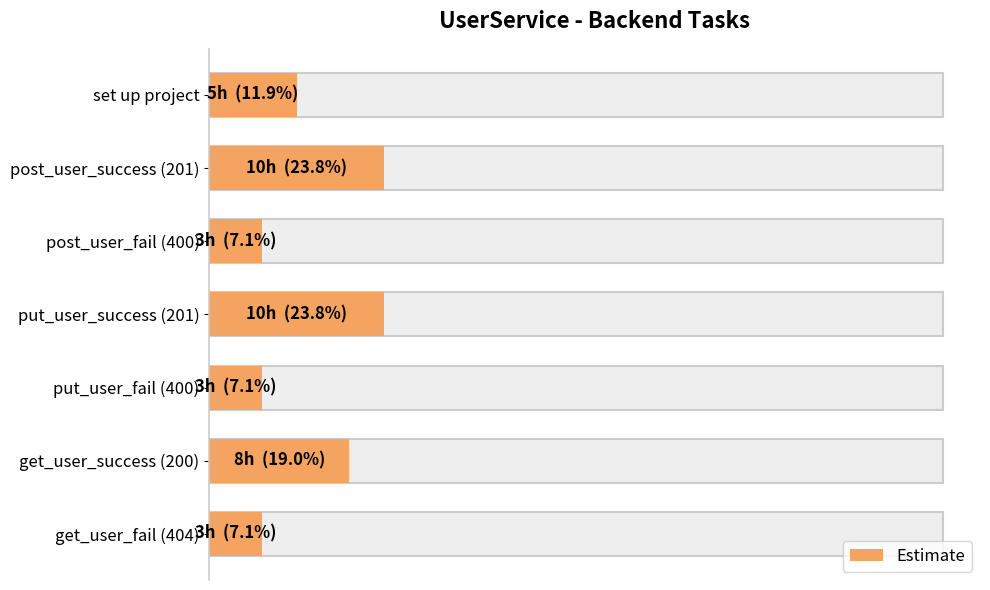

Reading left to right, what are all the values shown in this chart?

5	10	3	10	3	8	3